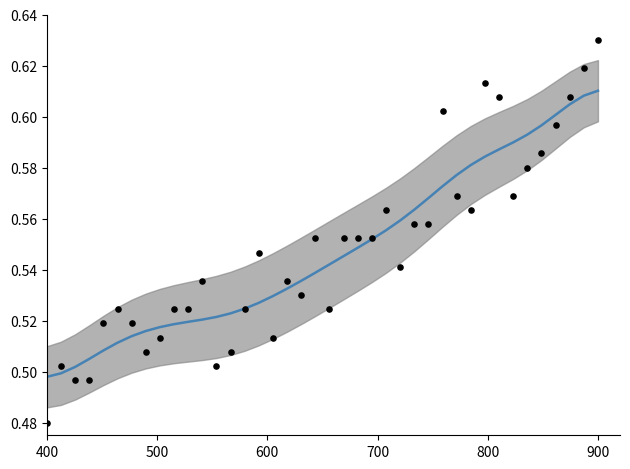

Which series contains the highest Y value?

SG (normalized)